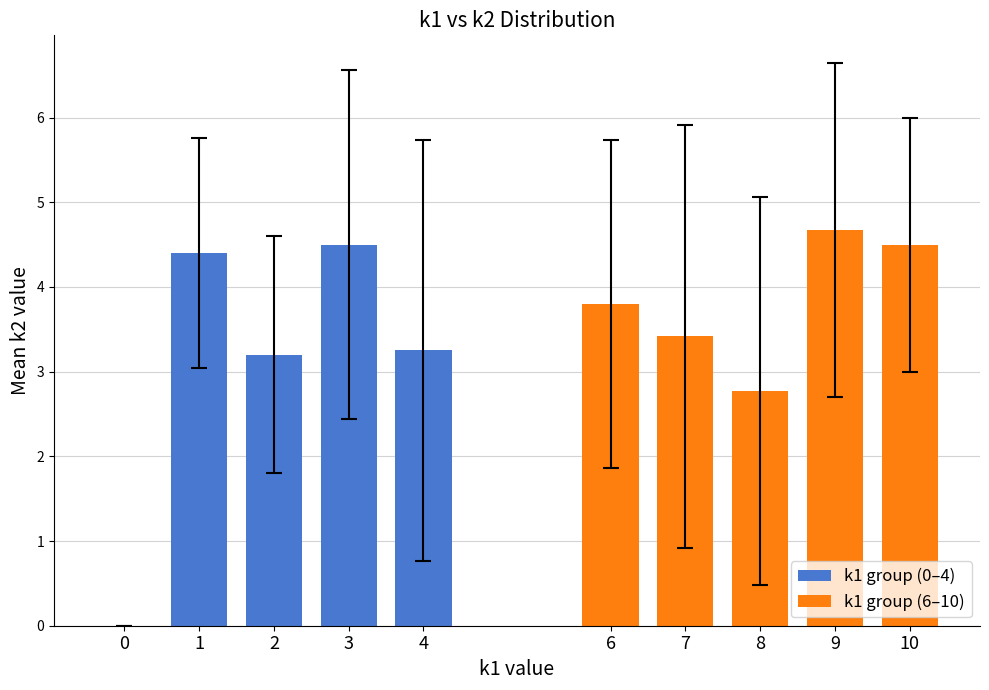

What are all the series names shown in the legend?

k1 group (0–4), k1 group (6–10)